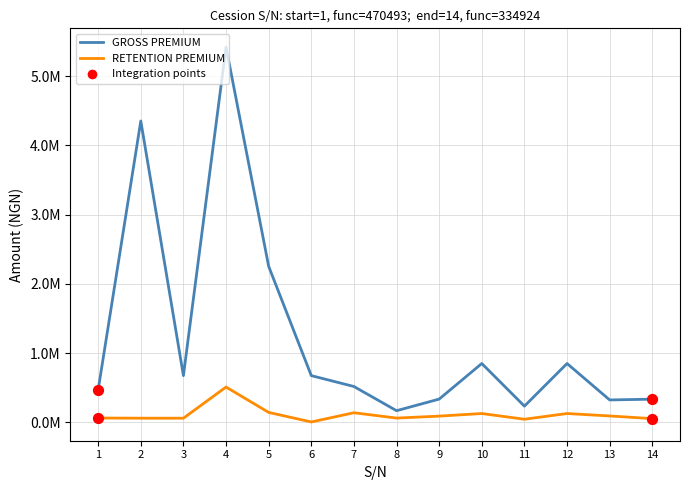

Is the value of RETENTION PREMIUM at 6 greater than the value of GROSS PREMIUM at 13?

No